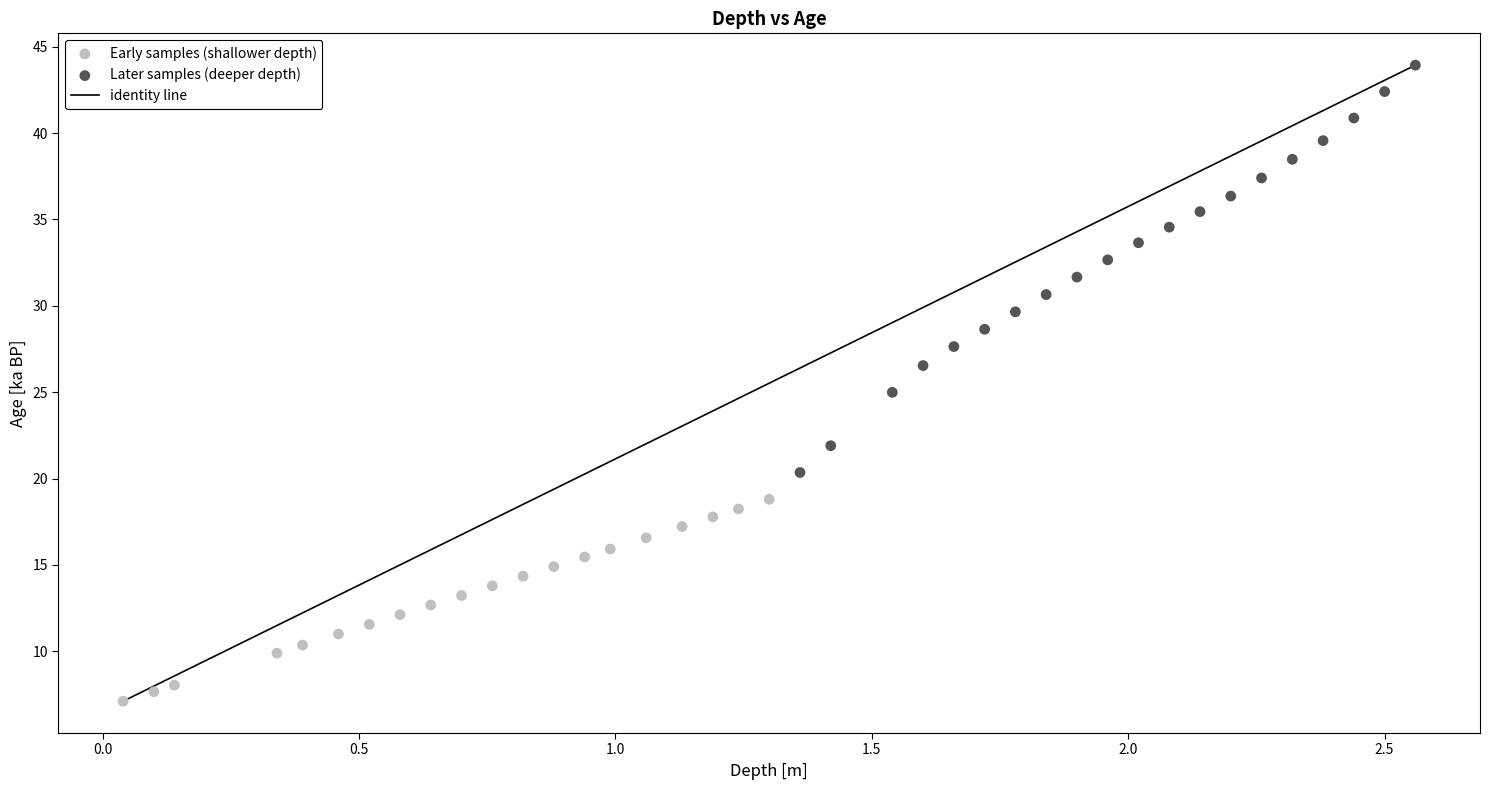

Which series has the largest Y range (max minus min)?

Later samples (deeper depth)